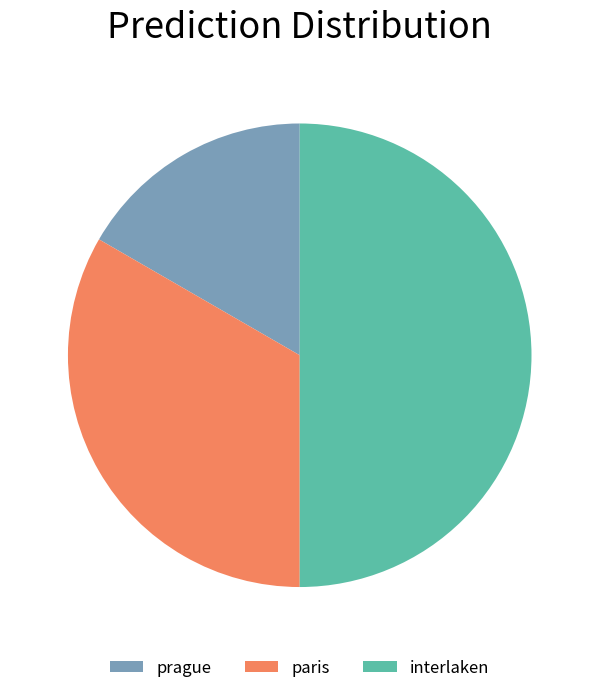

Which slice is the largest?

interlaken